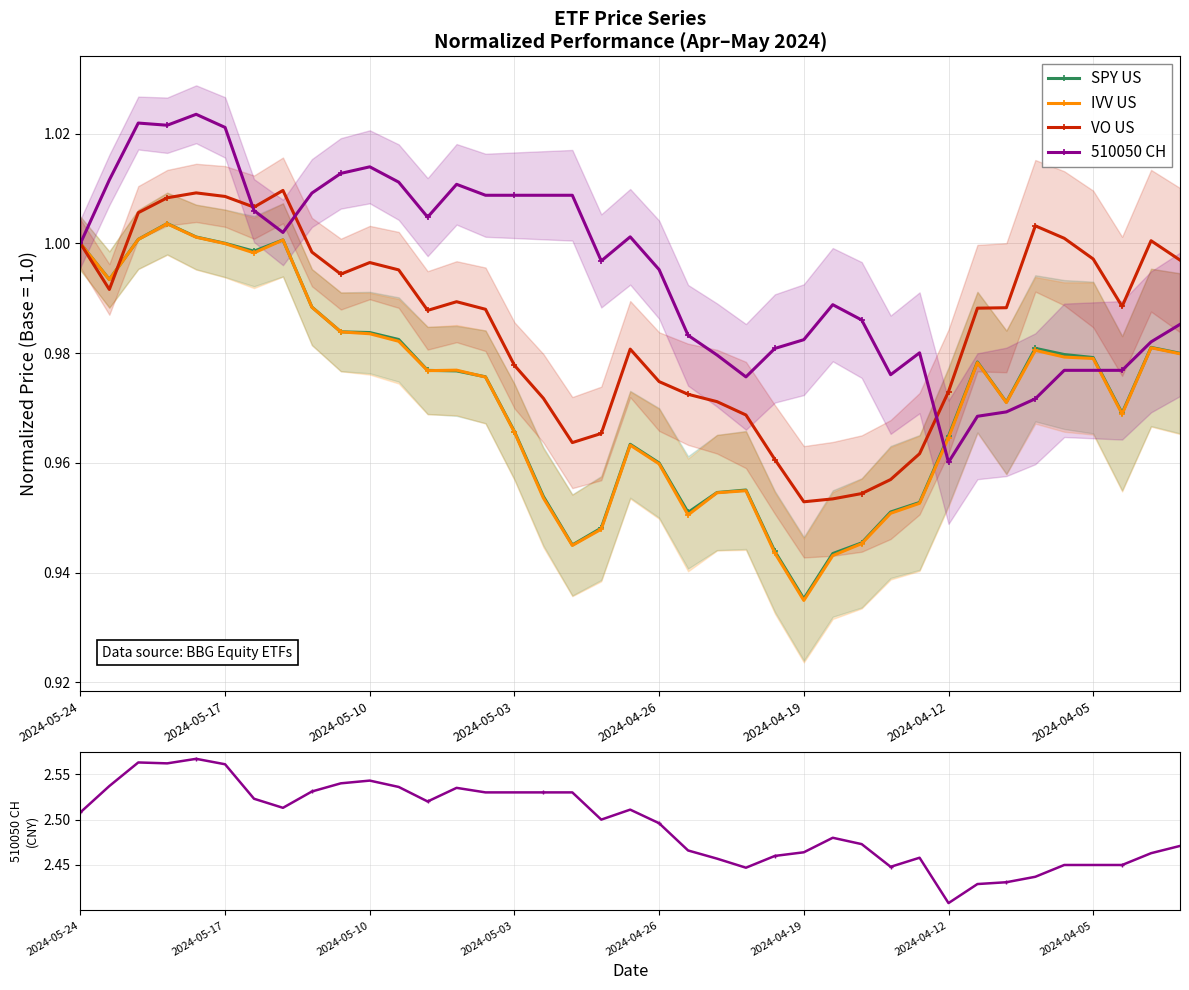

How many times do VO US and 510050 CH cross each other?

3